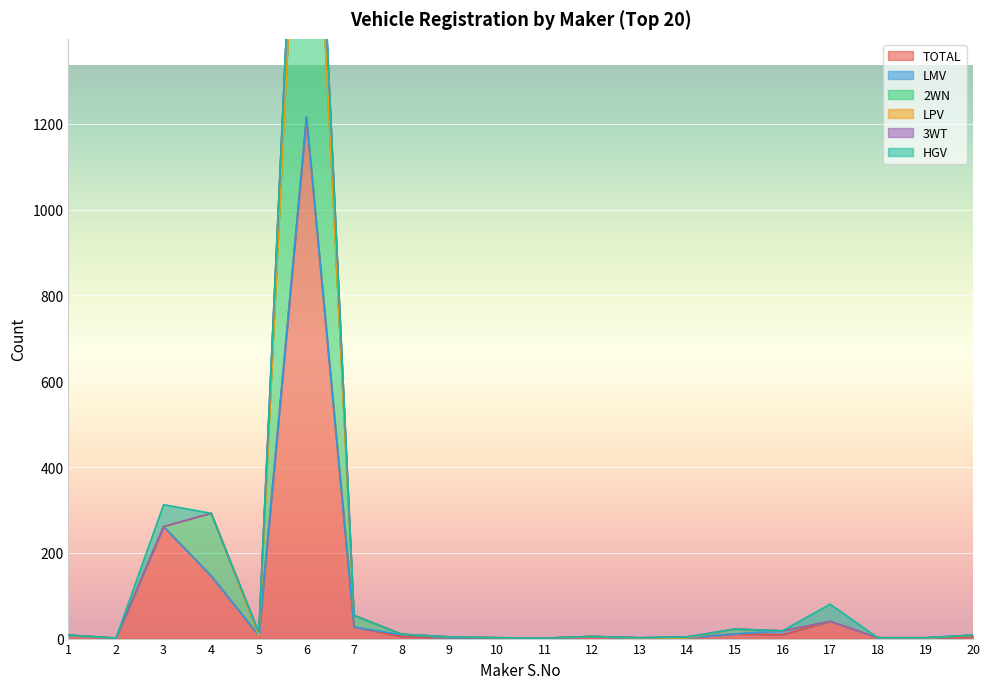

True or false: 3WT has more than 1 interior local peaks.

True